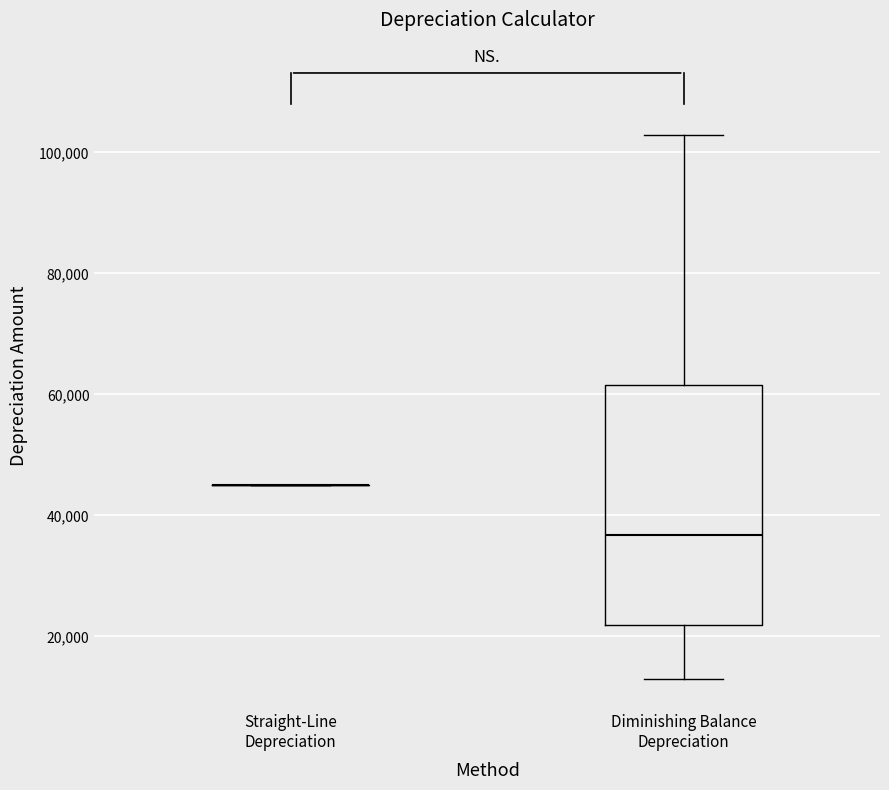

Which box is the tallest, from its lower edge to its upper edge?

Diminishing Balance Depreciation